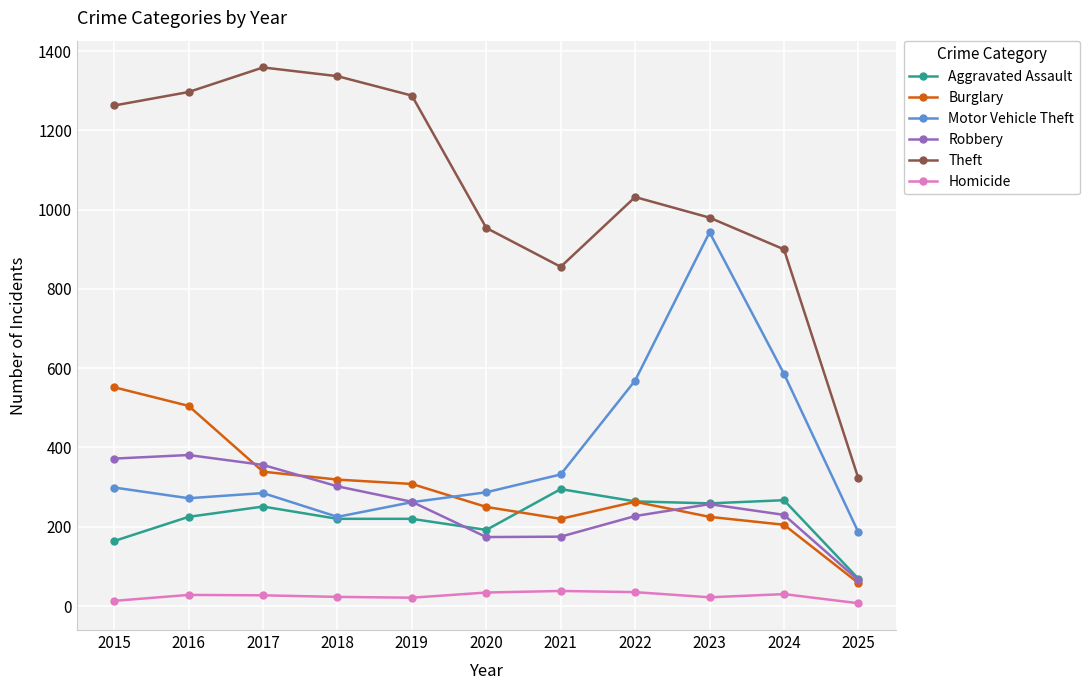

Read the Homicide value at 2015.

13